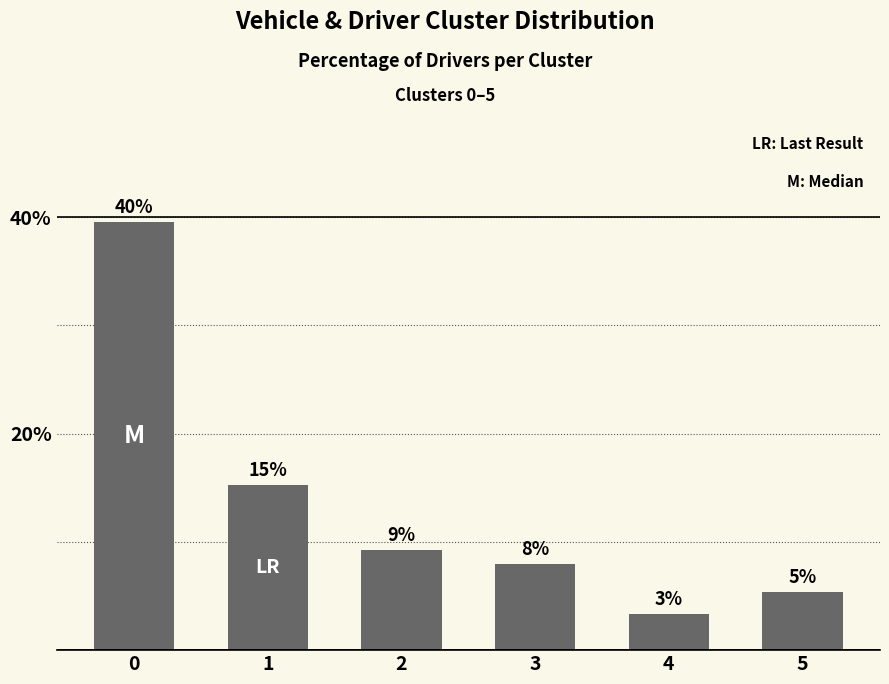

What is the average value?

13.4